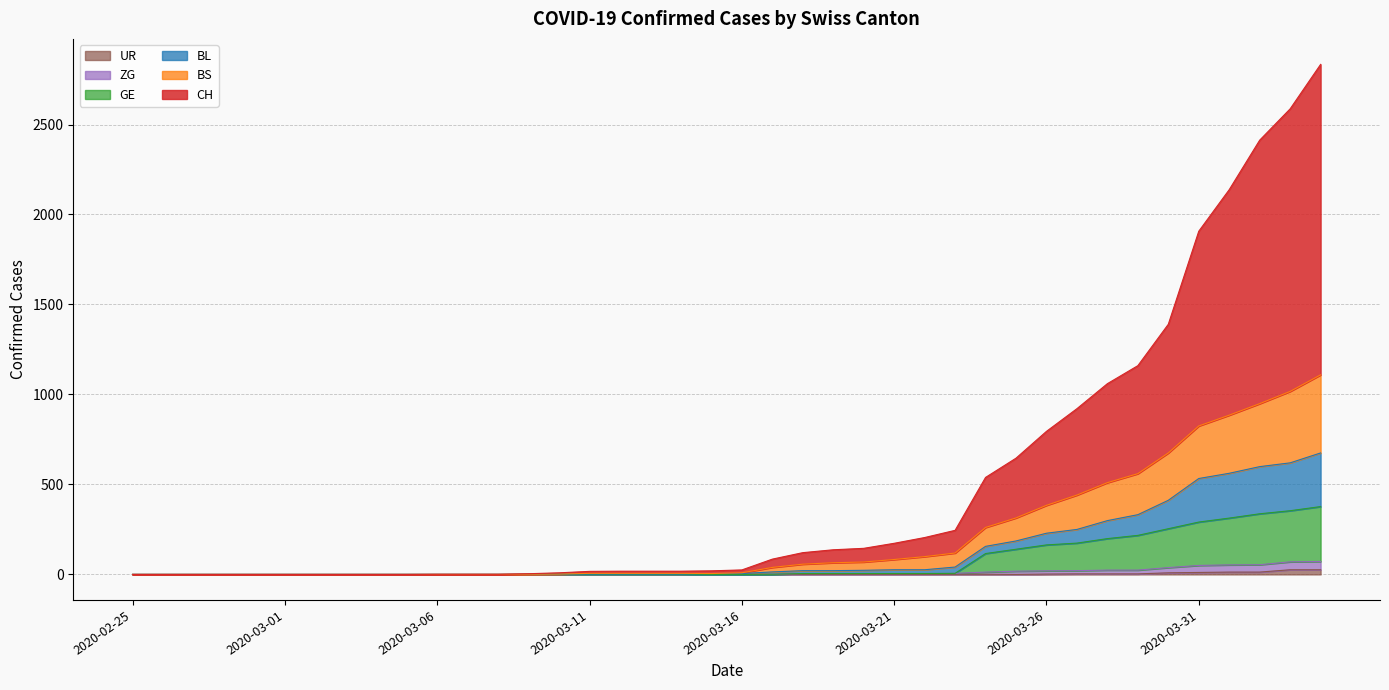

What position from the right is 2020-03-20?

16